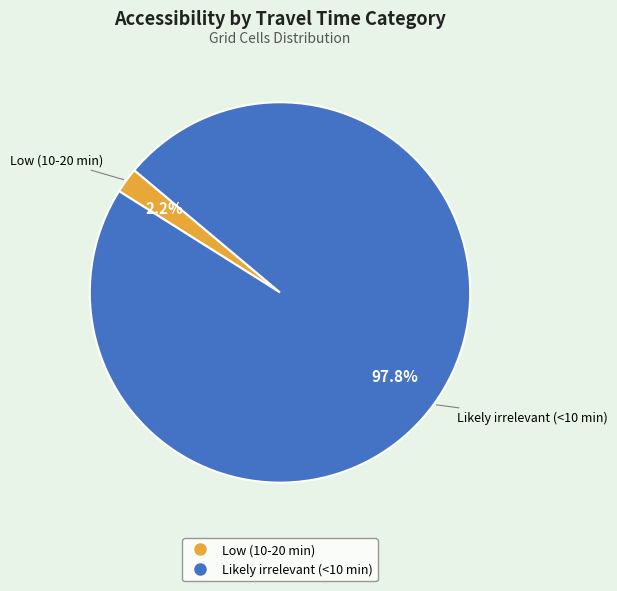

To the nearest percent, what is the combined percentage of Low (10-20 min) and Likely irrelevant (<10 min)?

100%